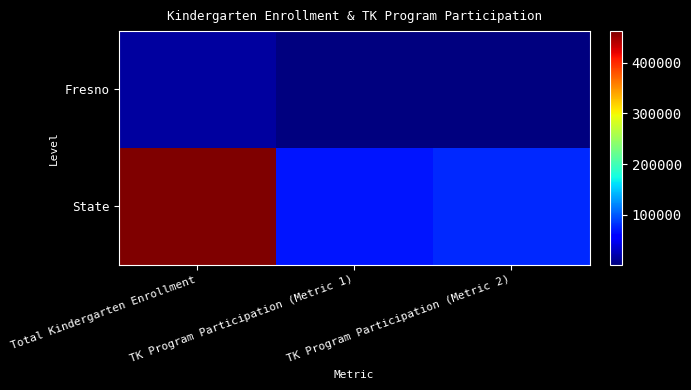

Which series changed the most between TK Program Participation (Metric 1) and TK Program Participation (Metric 2)?

State